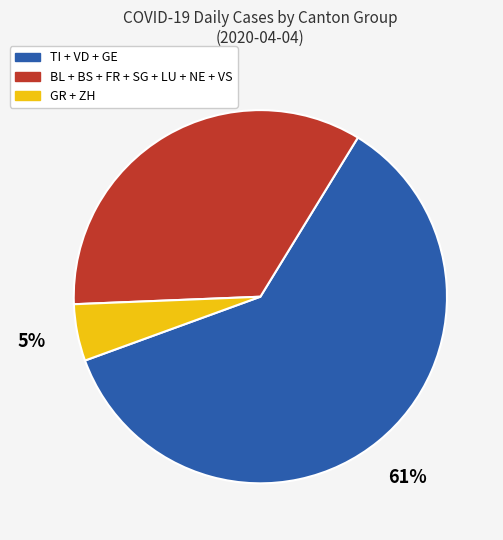

What is the majority slice?

TI + VD + GE